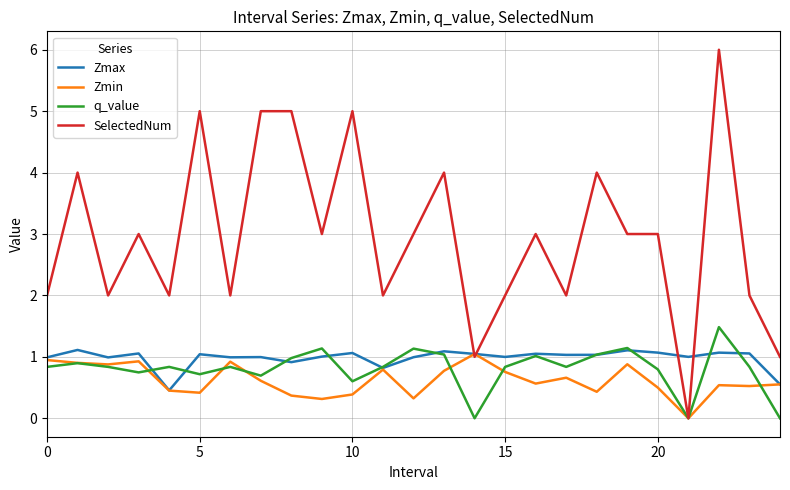

Which series has the largest total across all categories?

SelectedNum